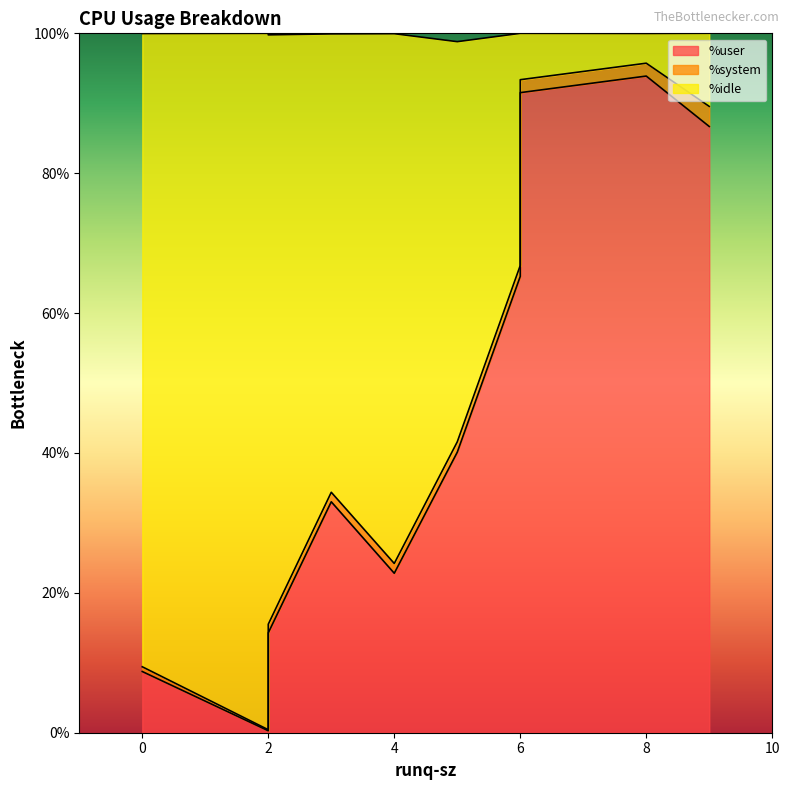

True or false: %idle has a value of 75.8 at 4.

True